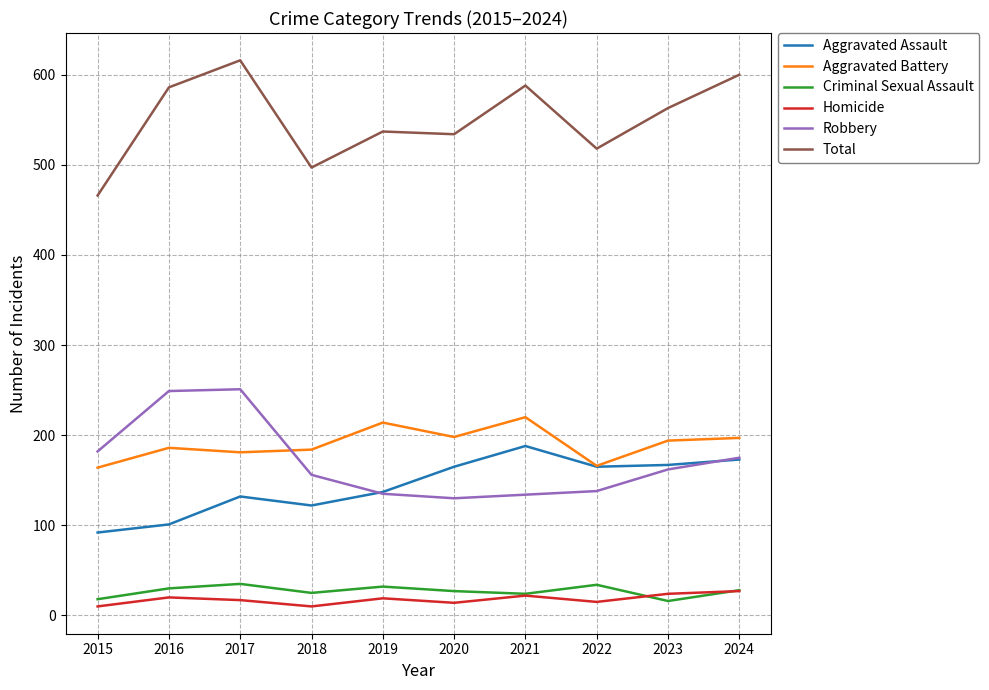

True or false: Robbery has a value of 289 at 2023.

False